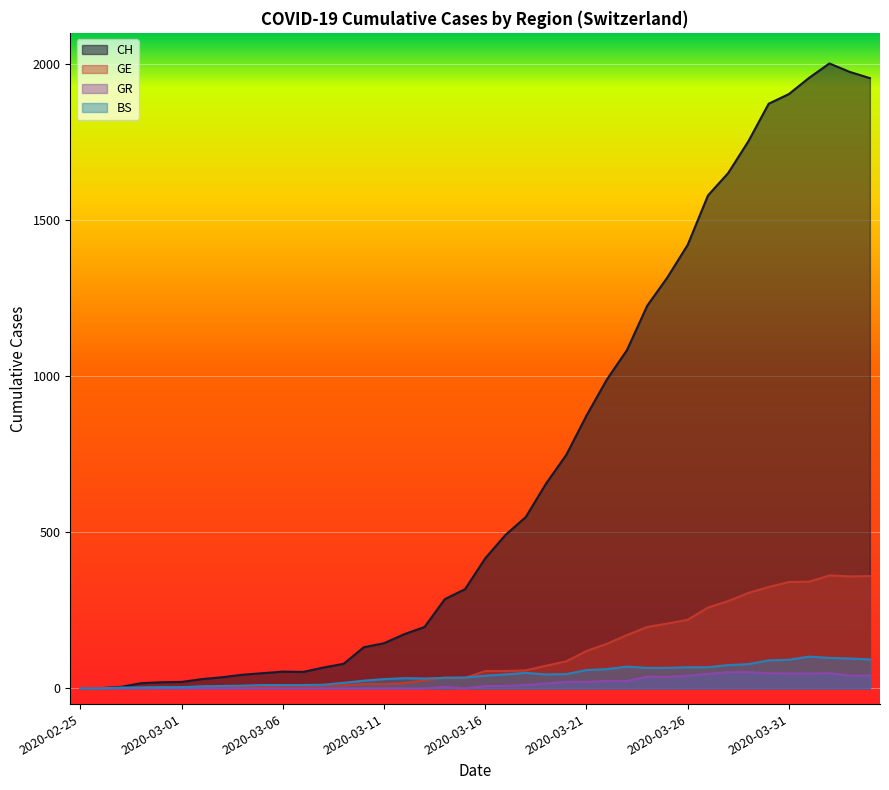

The value of CH at 2020-03-26 is 731. True or false?

False